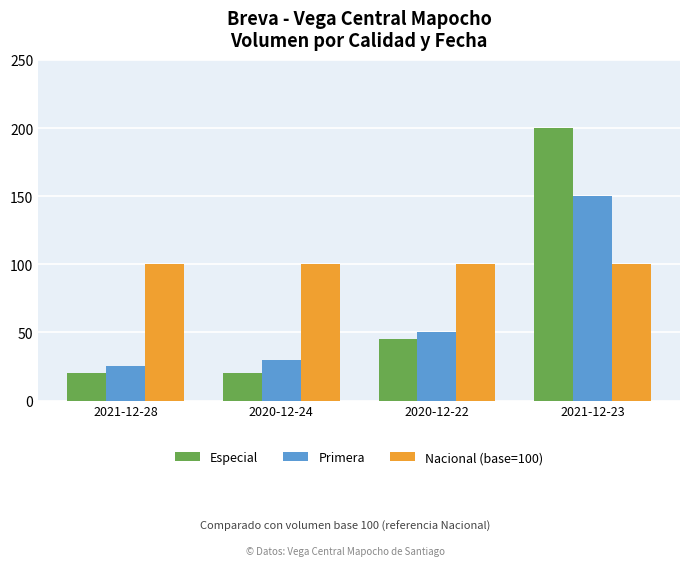

How many data points does each series have?

4